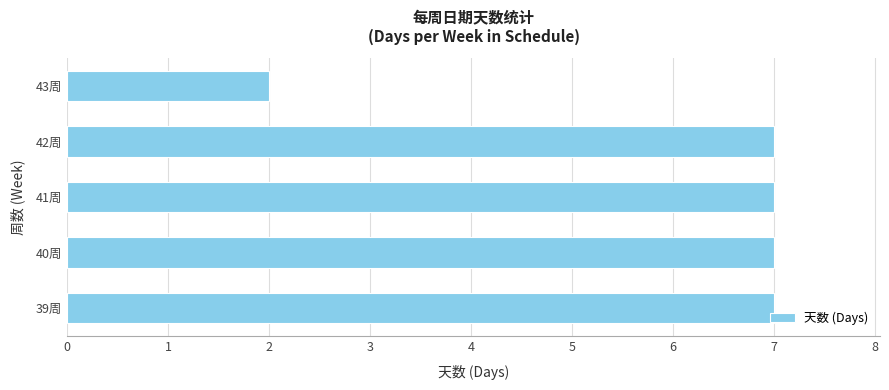

What is the sum of all values?

30